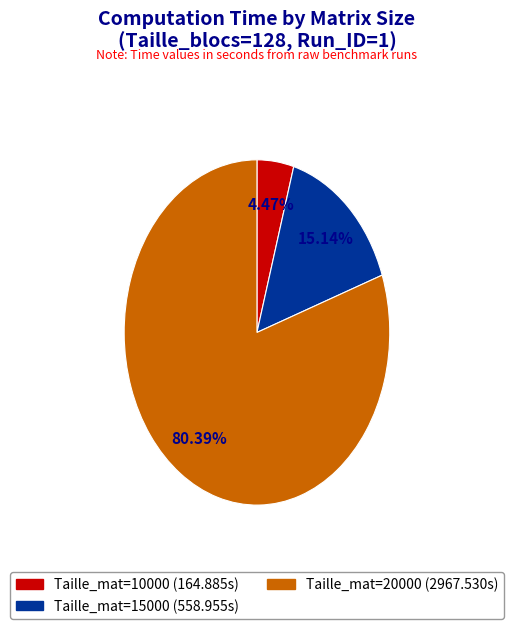

Does any single category account for the majority?

Yes